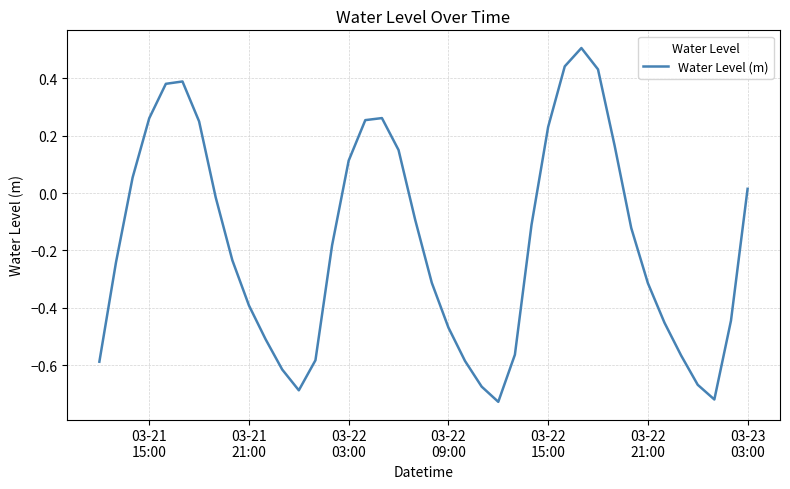

What is the greatest value displayed?

0.5